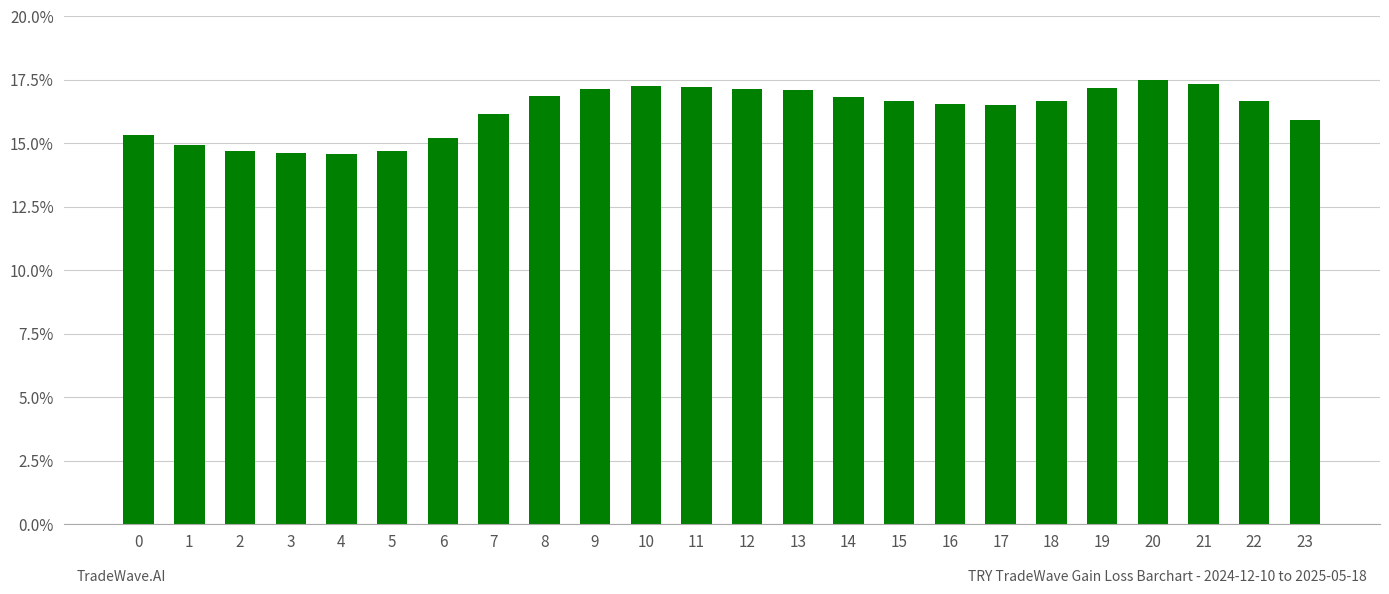

True or false: the data shows 17.3 at 10.

True